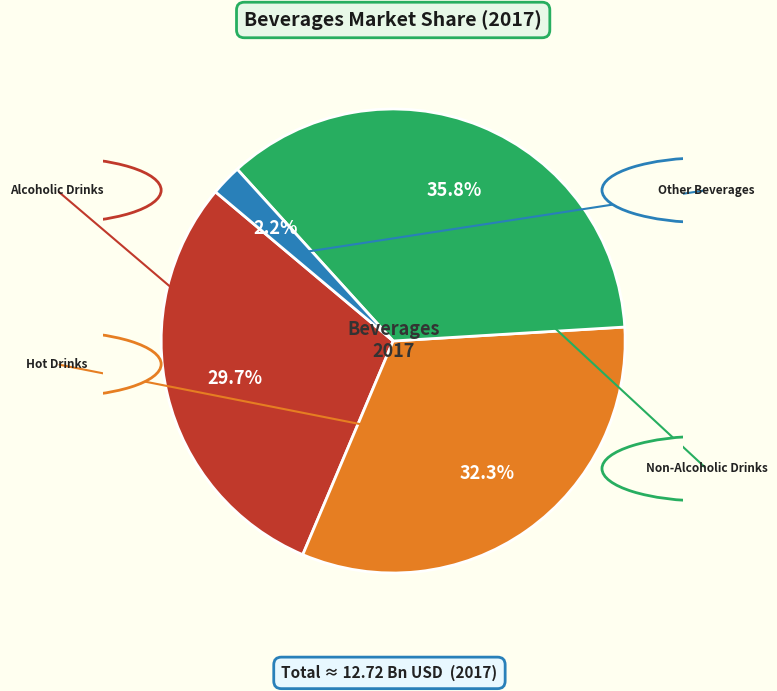

To the nearest percent, what is the difference between the Non-Alcoholic Drinks and Other Beverages slice percentages?

34%